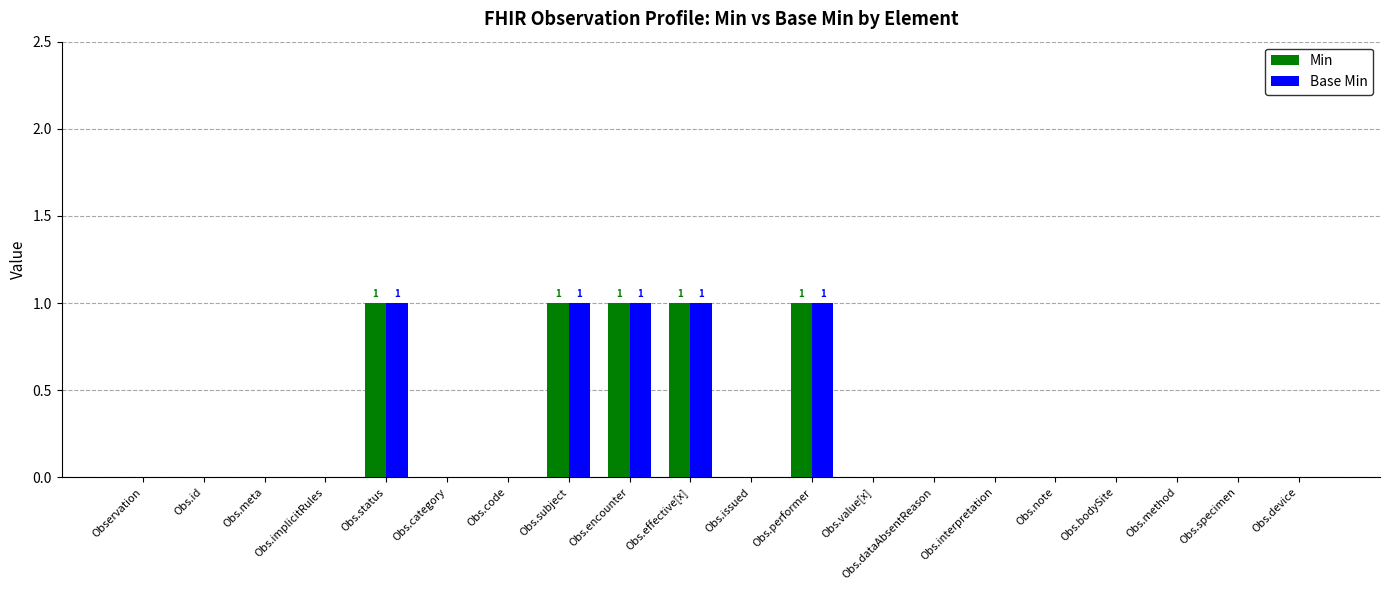

Reading left to right, list all the values displayed in this chart.

Min: Observation=0	Obs.id=0	Obs.meta=0	Obs.implicitRules=0	Obs.status=1	Obs.category=0	Obs.code=0	Obs.subject=1	Obs.encounter=1	Obs.effective[x]=1	Obs.issued=0	Obs.performer=1	Obs.value[x]=0	Obs.dataAbsentReason=0	Obs.interpretation=0	Obs.note=0	Obs.bodySite=0	Obs.method=0	Obs.specimen=0	Obs.device=0
Base Min: Observation=0	Obs.id=0	Obs.meta=0	Obs.implicitRules=0	Obs.status=1	Obs.category=0	Obs.code=0	Obs.subject=1	Obs.encounter=1	Obs.effective[x]=1	Obs.issued=0	Obs.performer=1	Obs.value[x]=0	Obs.dataAbsentReason=0	Obs.interpretation=0	Obs.note=0	Obs.bodySite=0	Obs.method=0	Obs.specimen=0	Obs.device=0